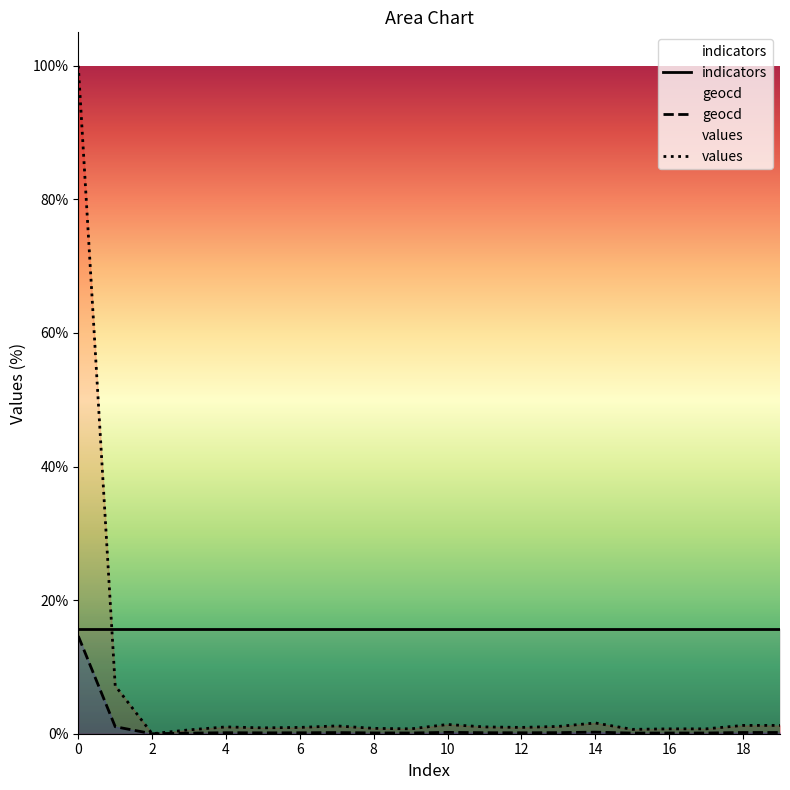

How many values in the values series are below 1?

10